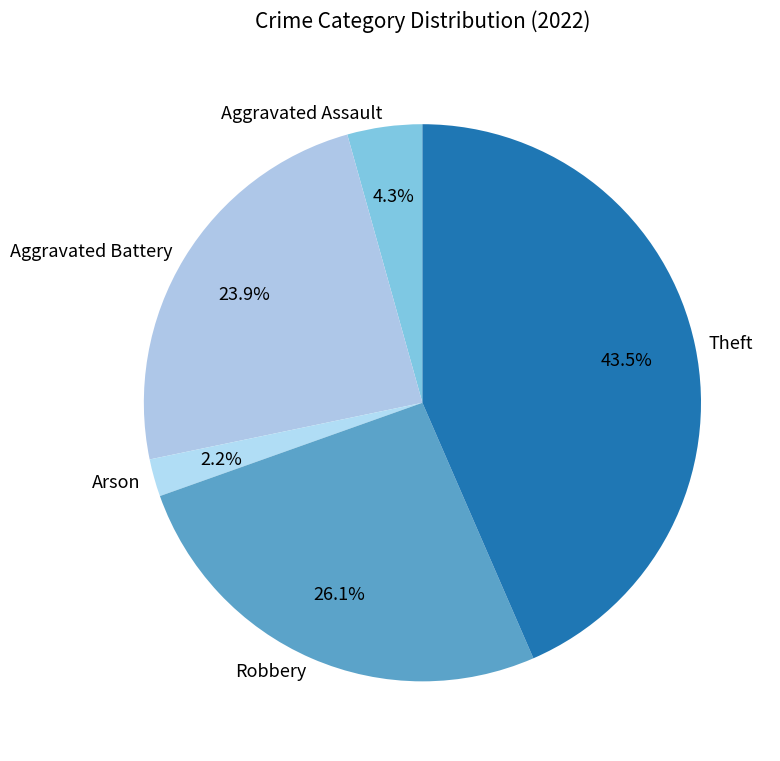

To the nearest percent, what is the difference between the Arson and Theft slice percentages?

41%